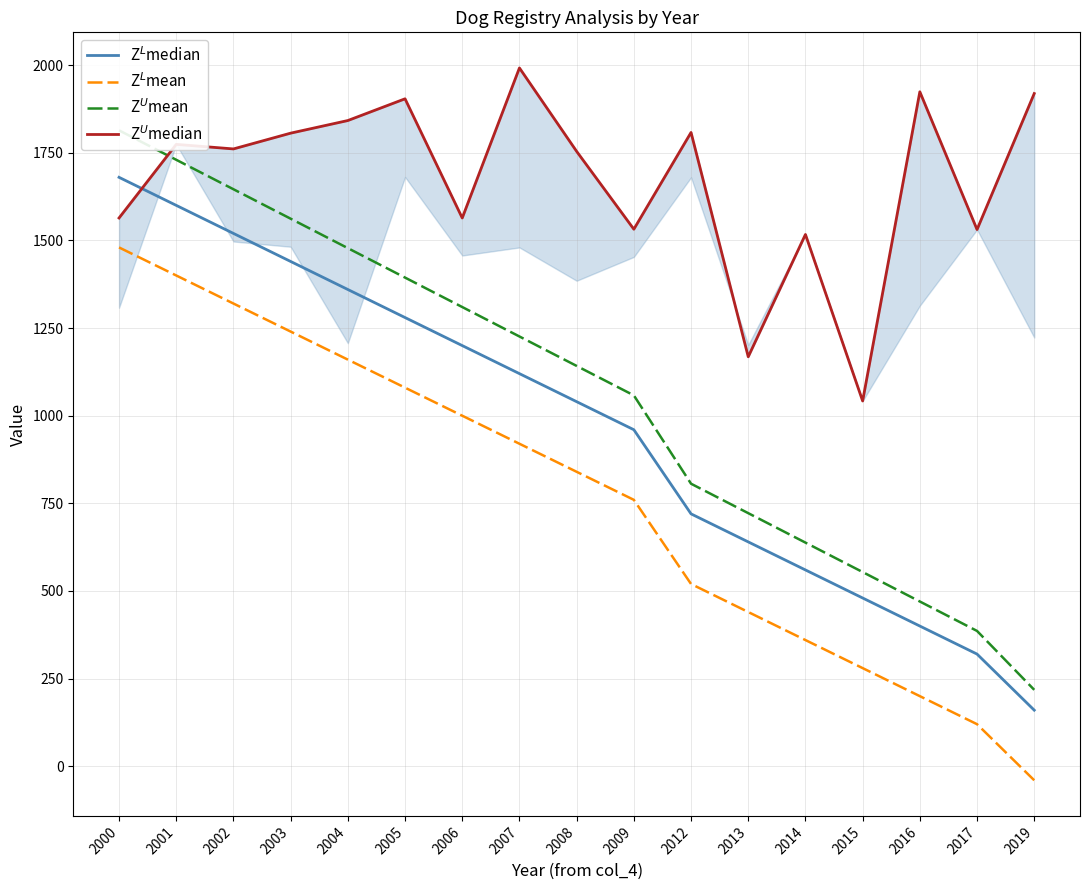

What is the difference between the second highest and second lowest values in the Z$^L$mean series?

1280